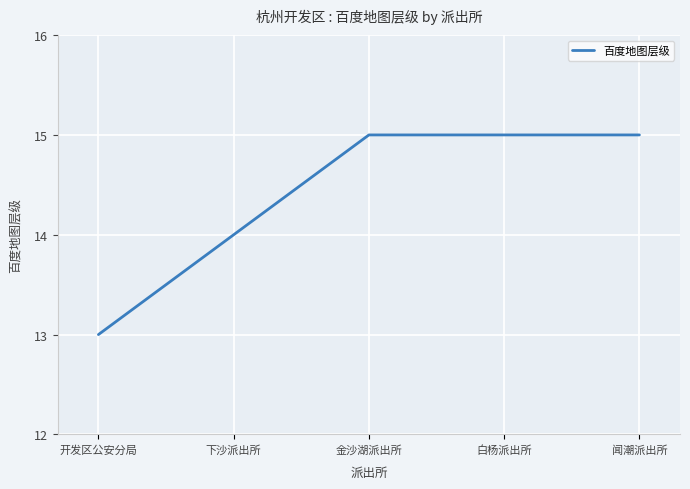

What is the average value?

14